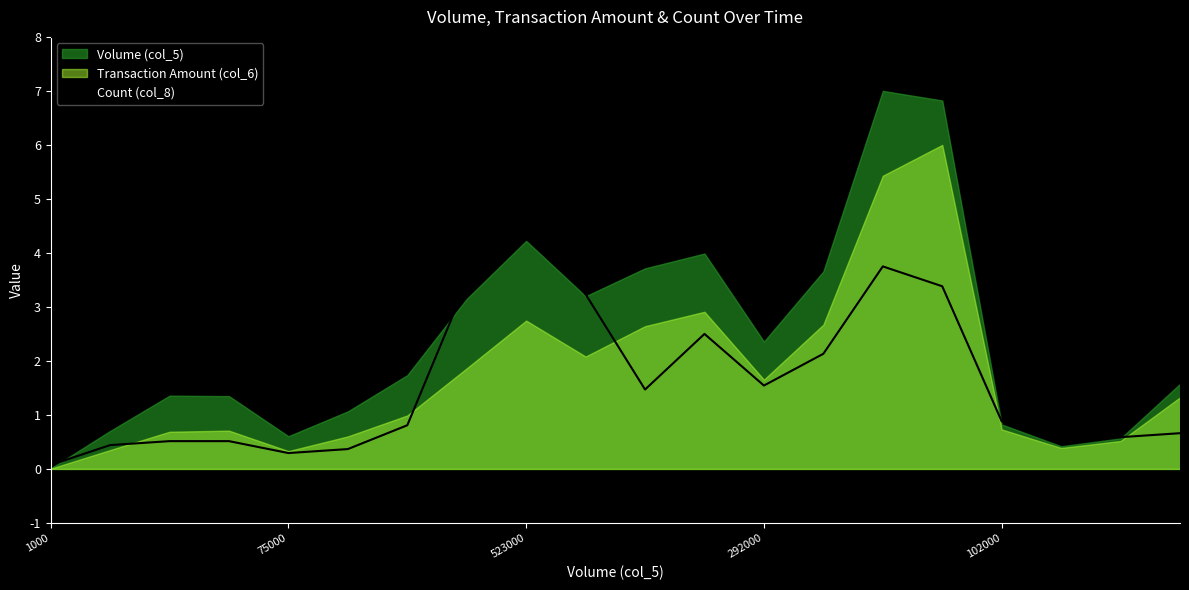

What is the ratio of the value at 10 to the value at 13?

0.7